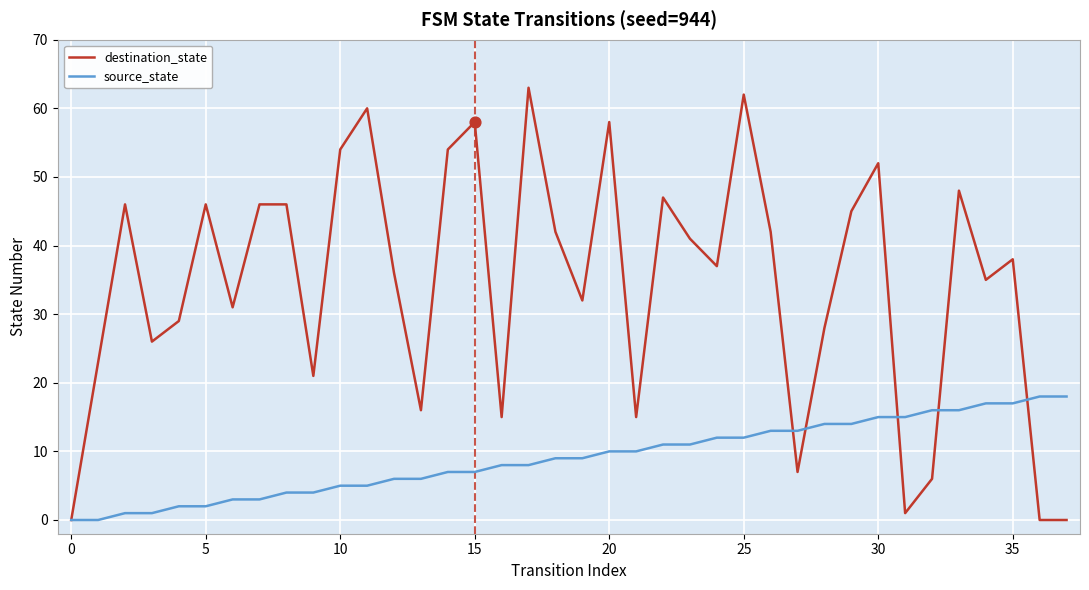

What are all the series names shown in the legend?

destination_state, source_state